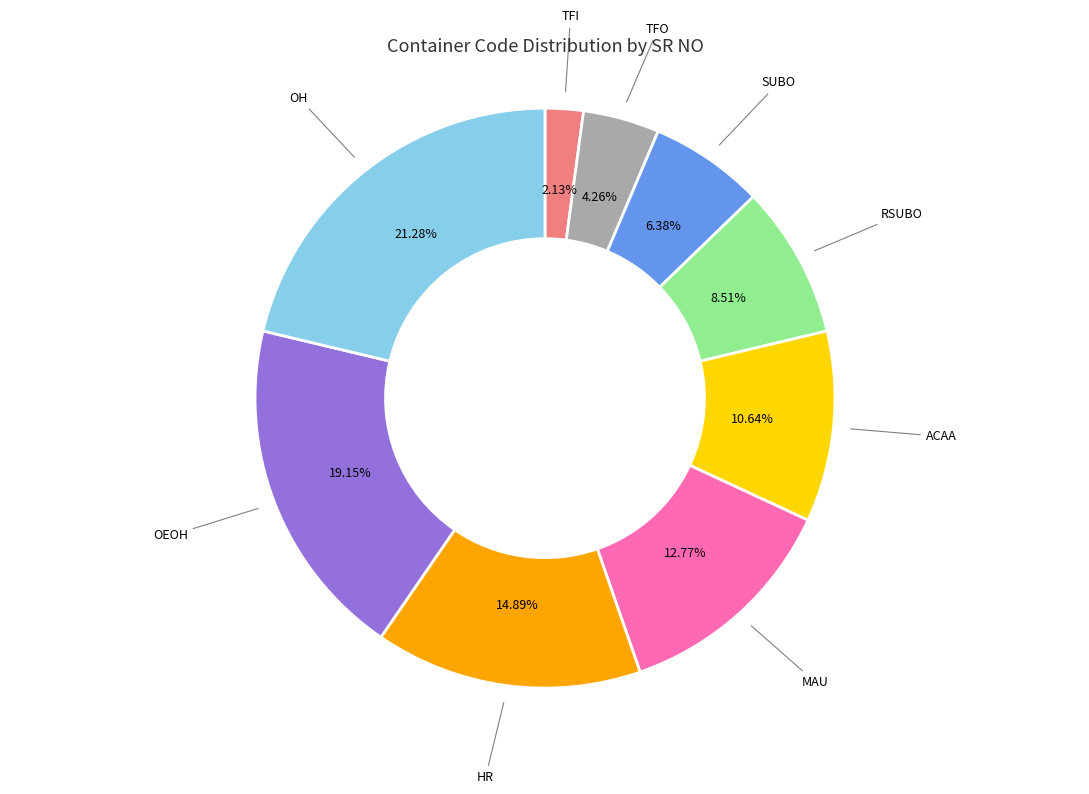

Does any single category account for the majority?

No